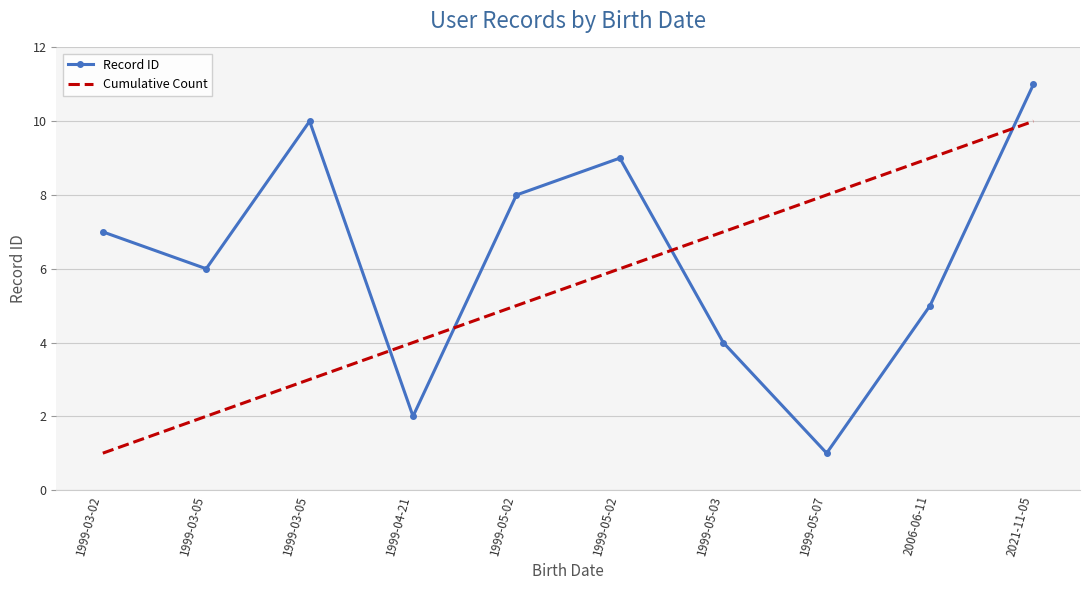

At which category is the sum across all series the highest?

2021-11-05